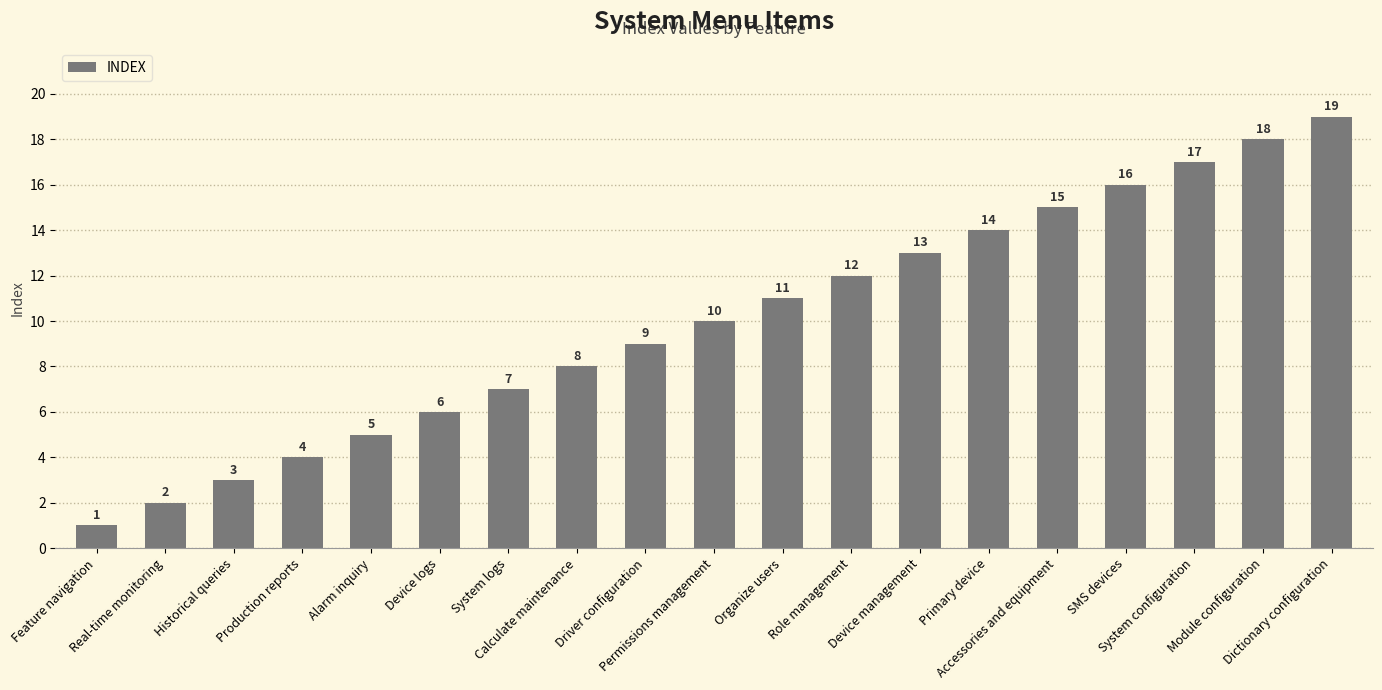

Which category has the highest value across all series?

Dictionary configuration